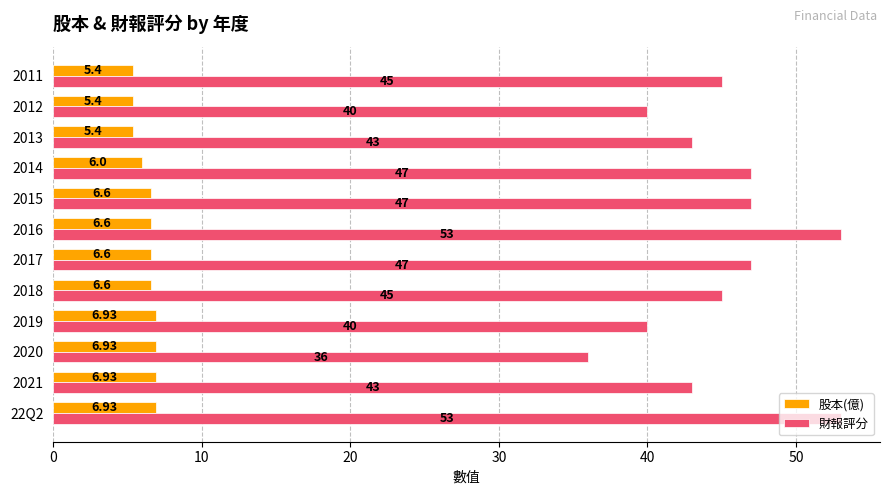

What is the sum of the 財報評分 values at 2013 and 2011?

88.0